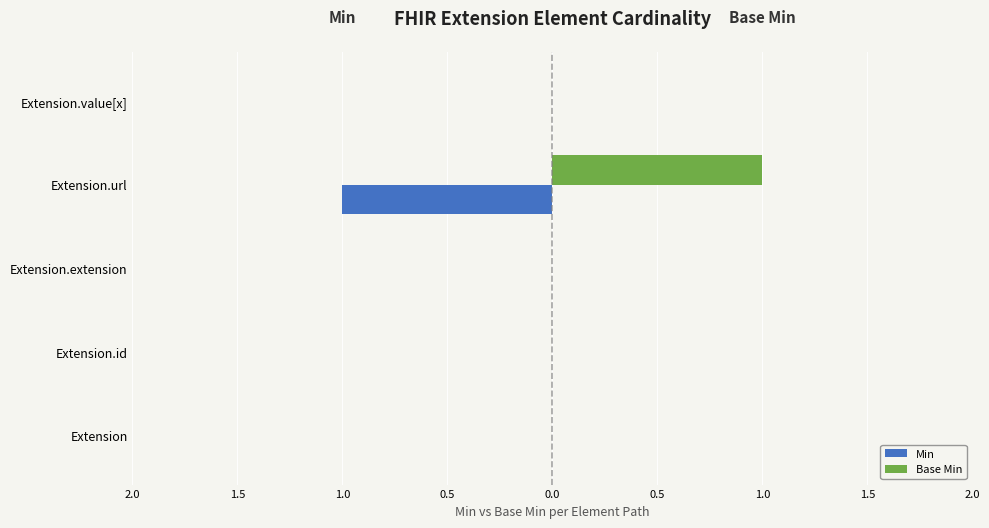

What are all the series names shown in the legend?

Min, Base Min